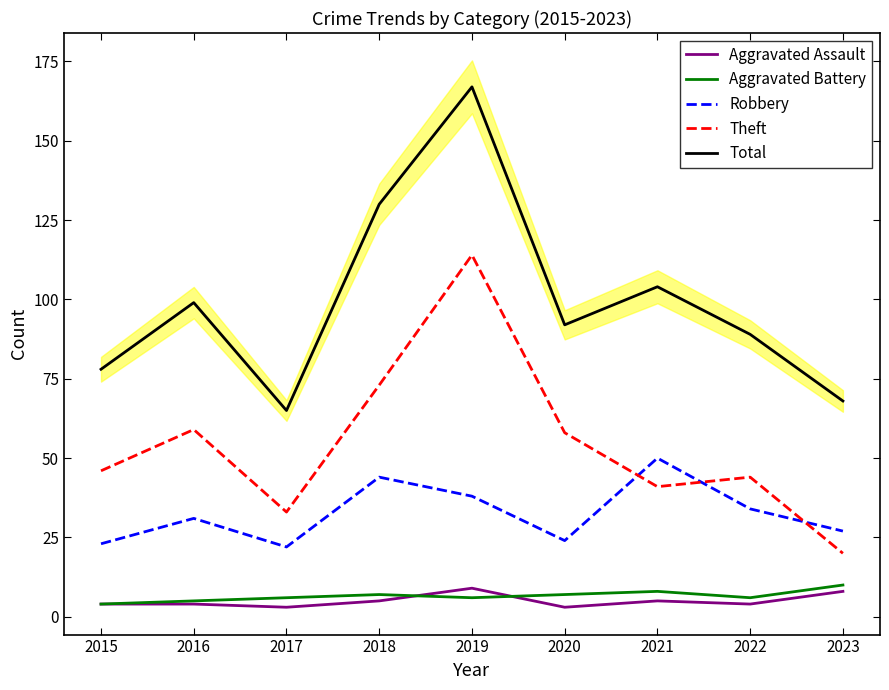

True or false: Aggravated Assault and Total intersect in this chart.

False